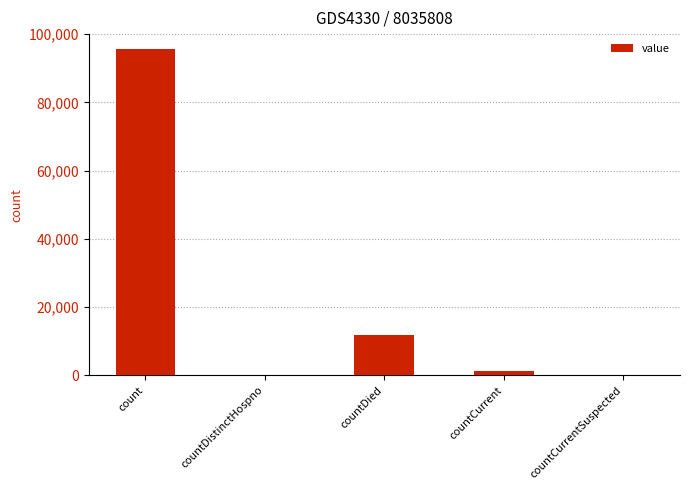

What is the sum of all values?

108812